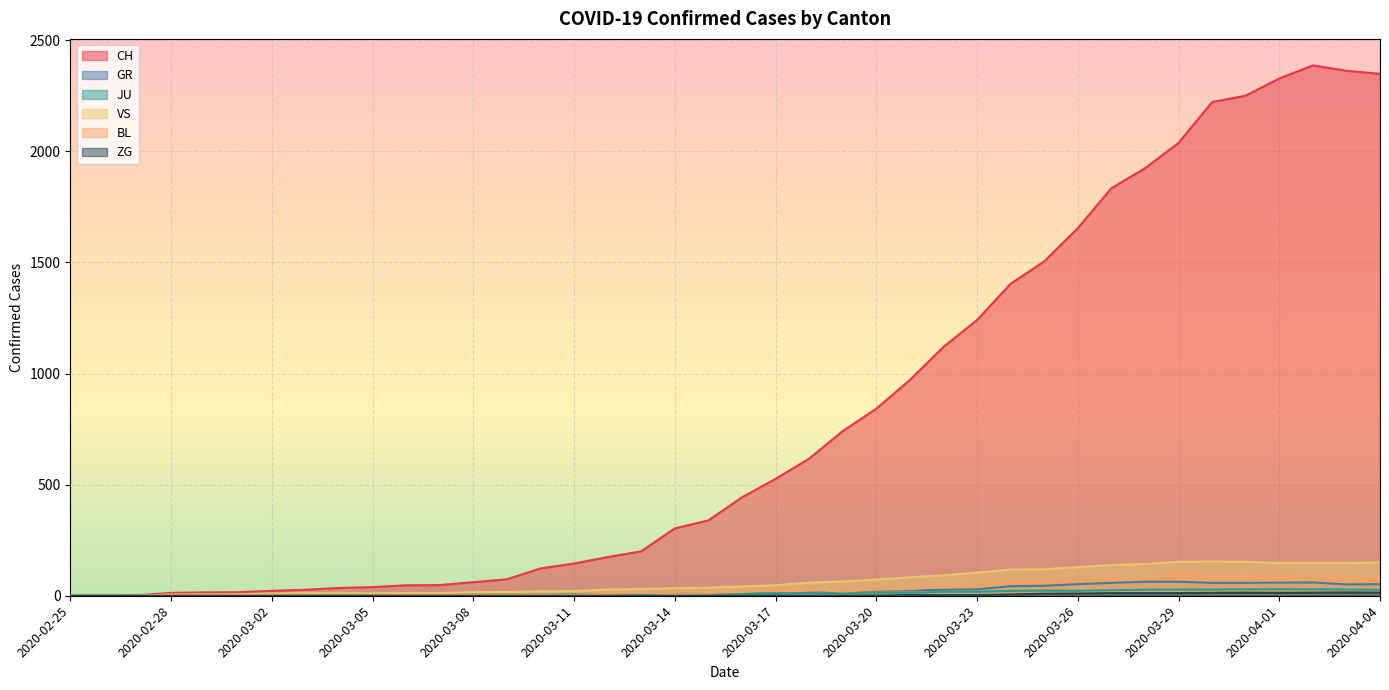

Reading left to right, extract all data points from this chart.

CH: 2020-02-25=0	2020-02-26=1	2020-02-27=2	2020-02-28=13	2020-02-29=15	2020-03-01=16	2020-03-02=22	2020-03-03=27	2020-03-04=35	2020-03-05=39	2020-03-06=47	2020-03-07=48	2020-03-08=61	2020-03-09=74	2020-03-10=123	2020-03-11=145	2020-03-12=174	2020-03-13=200	2020-03-14=303	2020-03-15=339	2020-03-16=443	2020-03-17=526	2020-03-18=617	2020-03-19=741	2020-03-20=842	2020-03-21=971	2020-03-22=1120	2020-03-23=1241	2020-03-24=1404	2020-03-25=1505	2020-03-26=1654	2020-03-27=1834	2020-03-28=1924	2020-03-29=2038	2020-03-30=2222	2020-03-31=2251	2020-04-01=2328	2020-04-02=2387	2020-04-03=2363	2020-04-04=2349
GR: 2020-02-25=0	2020-02-26=0	2020-02-27=0	2020-02-28=0	2020-02-29=0	2020-03-01=0	2020-03-02=0	2020-03-03=0	2020-03-04=0	2020-03-05=0	2020-03-06=0	2020-03-07=0	2020-03-08=0	2020-03-09=0	2020-03-10=0	2020-03-11=0	2020-03-12=0	2020-03-13=0	2020-03-14=6	2020-03-15=0	2020-03-16=9	2020-03-17=9	2020-03-18=13	2020-03-19=18	2020-03-20=24	2020-03-21=24	2020-03-22=27	2020-03-23=29	2020-03-24=43	2020-03-25=45	2020-03-26=52	2020-03-27=58	2020-03-28=63	2020-03-29=63	2020-03-30=58	2020-03-31=58	2020-04-01=59	2020-04-02=60	2020-04-03=51	2020-04-04=52
JU: 2020-02-25=0	2020-02-26=0	2020-02-27=1	2020-02-28=1	2020-02-29=1	2020-03-01=1	2020-03-02=1	2020-03-03=1	2020-03-04=1	2020-03-05=2	2020-03-06=5	2020-03-07=5	2020-03-08=5	2020-03-09=5	2020-03-10=5	2020-03-11=6	2020-03-12=6	2020-03-13=8	2020-03-14=8	2020-03-15=12	2020-03-16=9	2020-03-17=11	2020-03-18=11	2020-03-19=12	2020-03-20=14	2020-03-21=13	2020-03-22=18	2020-03-23=18	2020-03-24=22	2020-03-25=23	2020-03-26=22	2020-03-27=25	2020-03-28=27	2020-03-29=28	2020-03-30=28	2020-03-31=29	2020-04-01=29	2020-04-02=29	2020-04-03=28	2020-04-04=27
VS: 2020-02-25=0	2020-02-26=0	2020-02-27=0	2020-02-28=6	2020-02-29=6	2020-03-01=7	2020-03-02=10	2020-03-03=12	2020-03-04=13	2020-03-05=11	2020-03-06=12	2020-03-07=12	2020-03-08=16	2020-03-09=17	2020-03-10=20	2020-03-11=21	2020-03-12=28	2020-03-13=30	2020-03-14=34	2020-03-15=36	2020-03-16=42	2020-03-17=47	2020-03-18=59	2020-03-19=64	2020-03-20=73	2020-03-21=83	2020-03-22=92	2020-03-23=104	2020-03-24=118	2020-03-25=119	2020-03-26=129	2020-03-27=138	2020-03-28=143	2020-03-29=153	2020-03-30=154	2020-03-31=153	2020-04-01=147	2020-04-02=147	2020-04-03=147	2020-04-04=150
BL: 2020-02-25=0	2020-02-26=0	2020-02-27=0	2020-02-28=0	2020-02-29=1	2020-03-01=1	2020-03-02=1	2020-03-03=1	2020-03-04=1	2020-03-05=1	2020-03-06=4	2020-03-07=4	2020-03-08=4	2020-03-09=4	2020-03-10=5	2020-03-11=3	2020-03-12=9	2020-03-13=12	2020-03-14=8	2020-03-15=12	2020-03-16=17	2020-03-17=26	2020-03-18=27	2020-03-19=19	2020-03-20=27	2020-03-21=30	2020-03-22=40	2020-03-23=51	2020-03-24=66	2020-03-25=68	2020-03-26=68	2020-03-27=79	2020-03-28=75	2020-03-29=99	2020-03-30=86	2020-03-31=88	2020-04-01=86	2020-04-02=81	2020-04-03=82	2020-04-04=73
ZG: 2020-02-25=0	2020-02-26=0	2020-02-27=0	2020-02-28=0	2020-02-29=0	2020-03-01=0	2020-03-02=0	2020-03-03=0	2020-03-04=0	2020-03-05=0	2020-03-06=0	2020-03-07=0	2020-03-08=0	2020-03-09=0	2020-03-10=0	2020-03-11=0	2020-03-12=0	2020-03-13=0	2020-03-14=0	2020-03-15=0	2020-03-16=0	2020-03-17=0	2020-03-18=0	2020-03-19=1	2020-03-20=1	2020-03-21=3	2020-03-22=3	2020-03-23=3	2020-03-24=6	2020-03-25=9	2020-03-26=10	2020-03-27=12	2020-03-28=12	2020-03-29=12	2020-03-30=13	2020-03-31=14	2020-04-01=13	2020-04-02=14	2020-04-03=15	2020-04-04=14